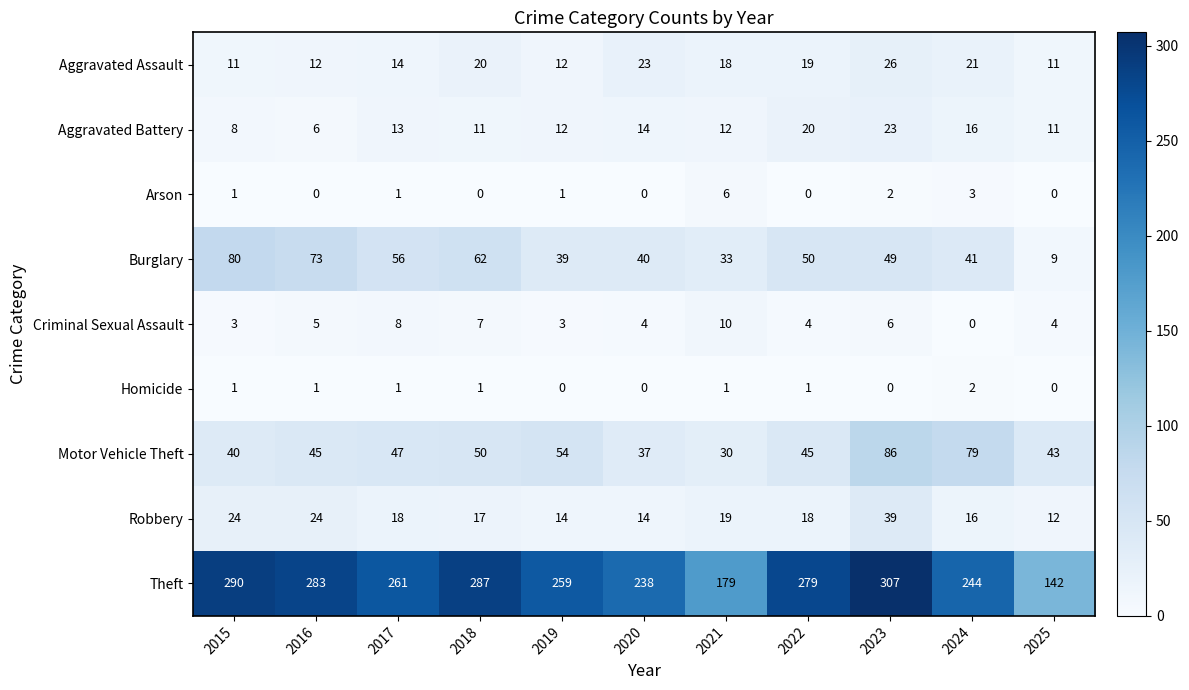

Which category has the highest value across all series?

2023